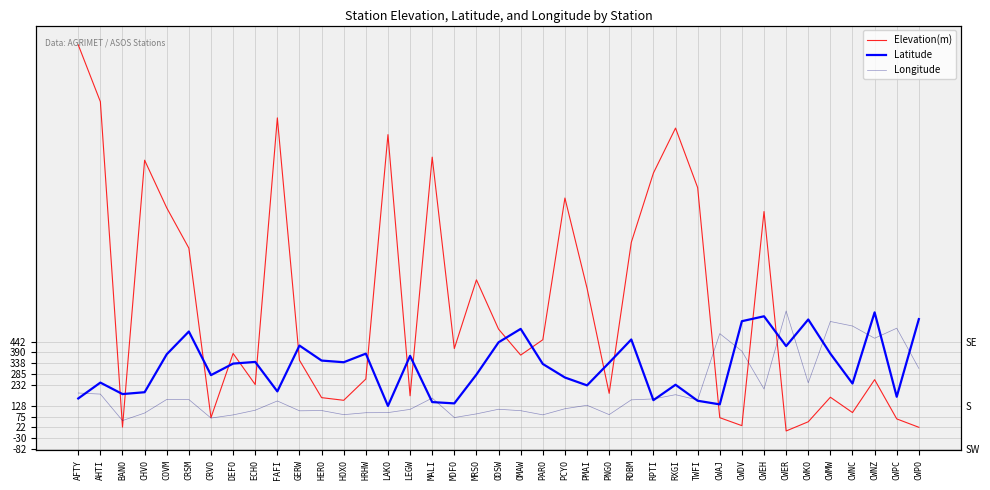

Rank the series by their maximum value, from lowest to highest.

Latitude, Longitude, Elevation(m)